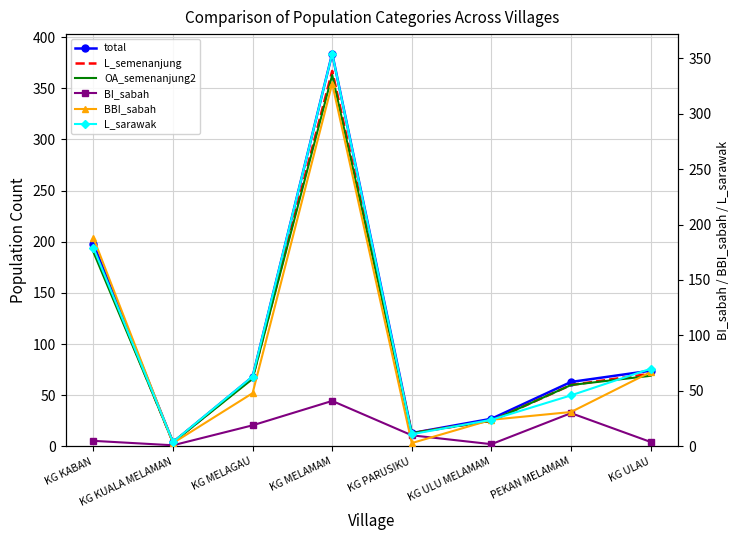

Does the chart have visible grid lines?

Yes